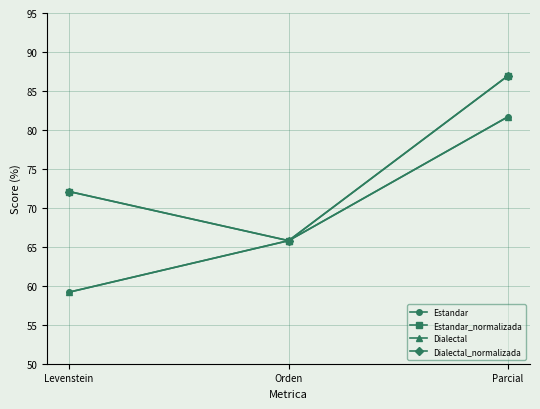

Between Parcial and Orden, which is larger?

Parcial